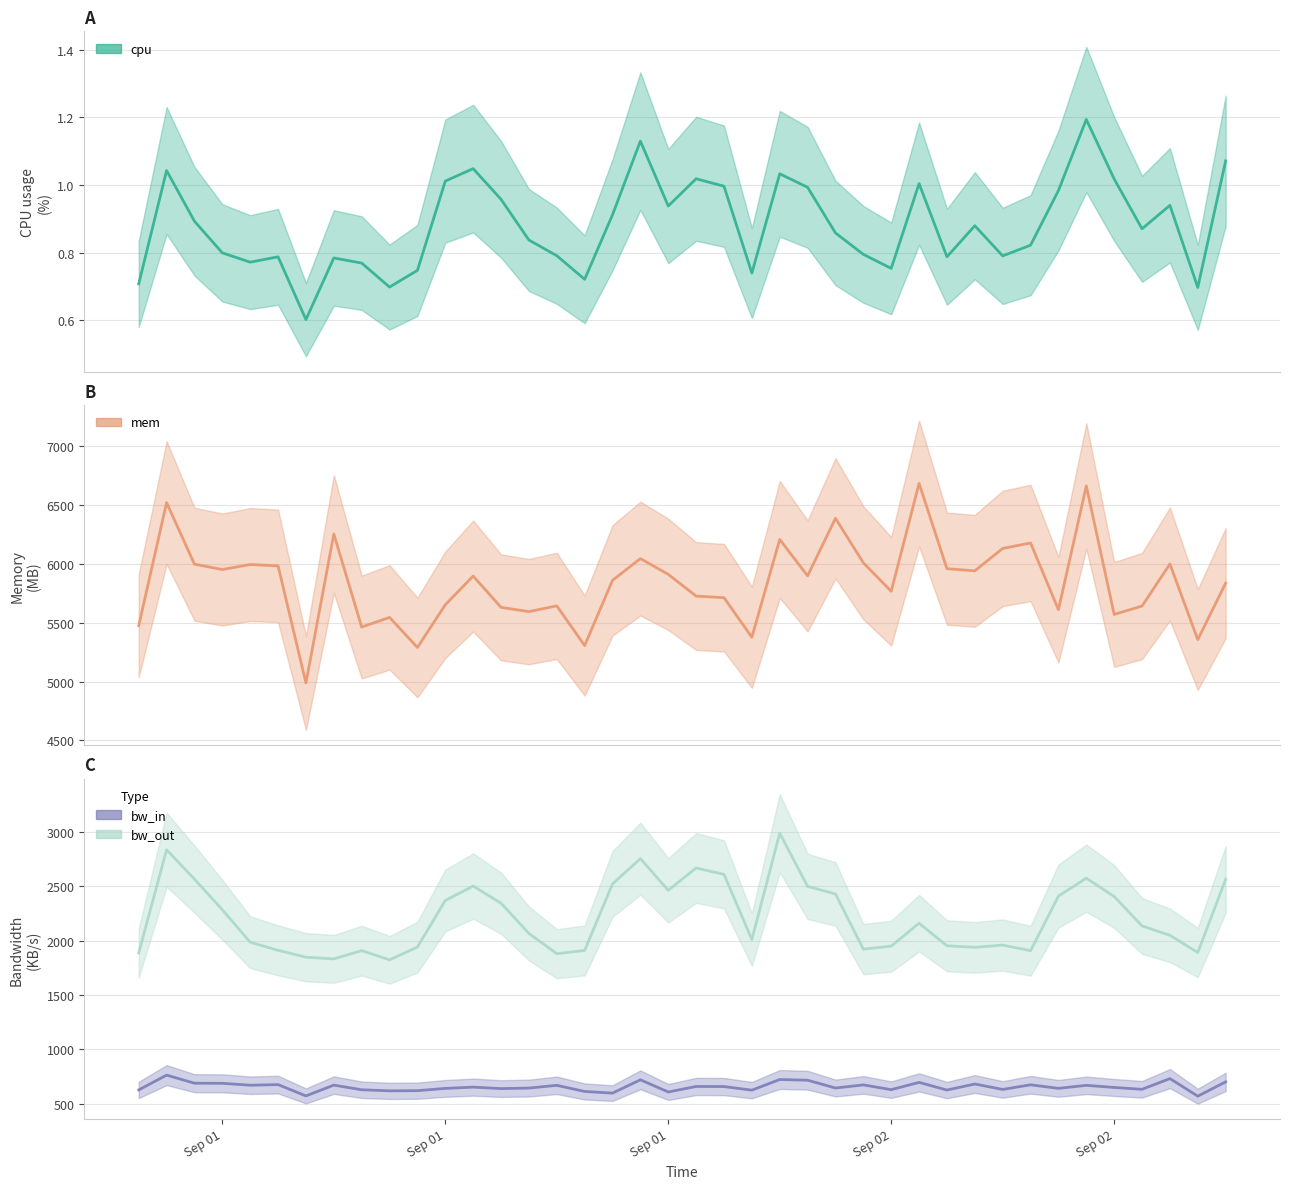

In cpu, how many points are lower than both neighbors (excluding endpoints)?

11